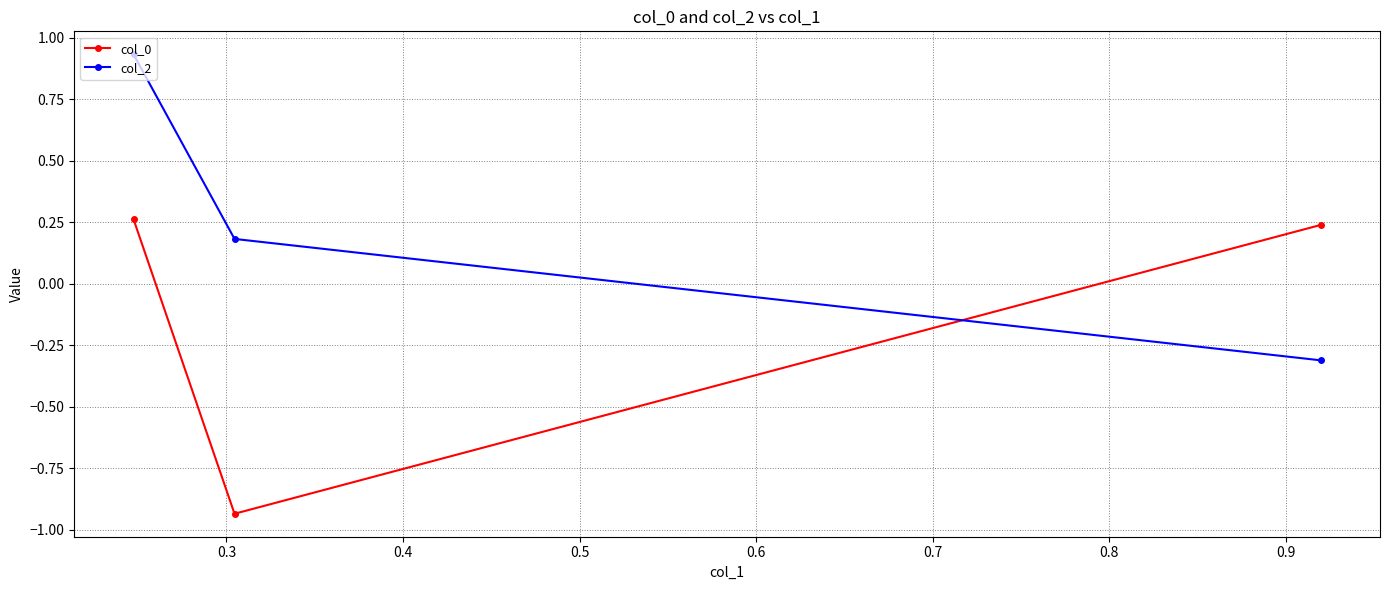

What is the difference between the maximum and minimum values in the col_0 series?

1.2